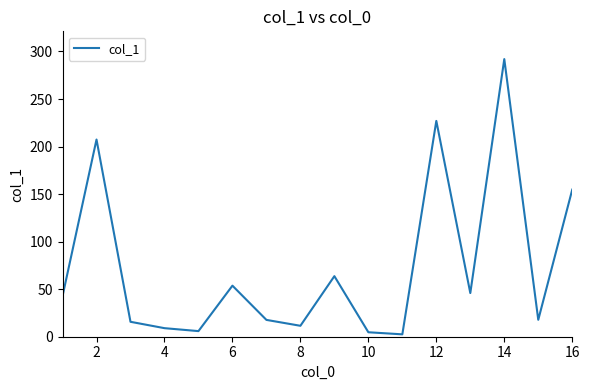

What is the difference between the maximum and minimum values?

289.5